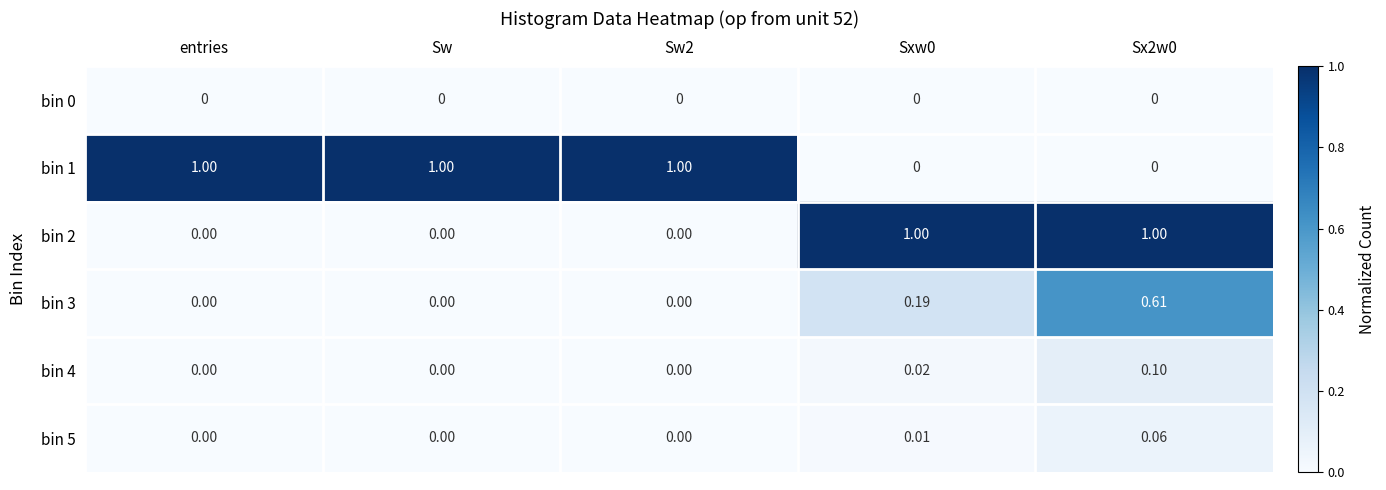

Is the value of bin 4 at Sx2w0 greater than the value of bin 3 at entries?

Yes